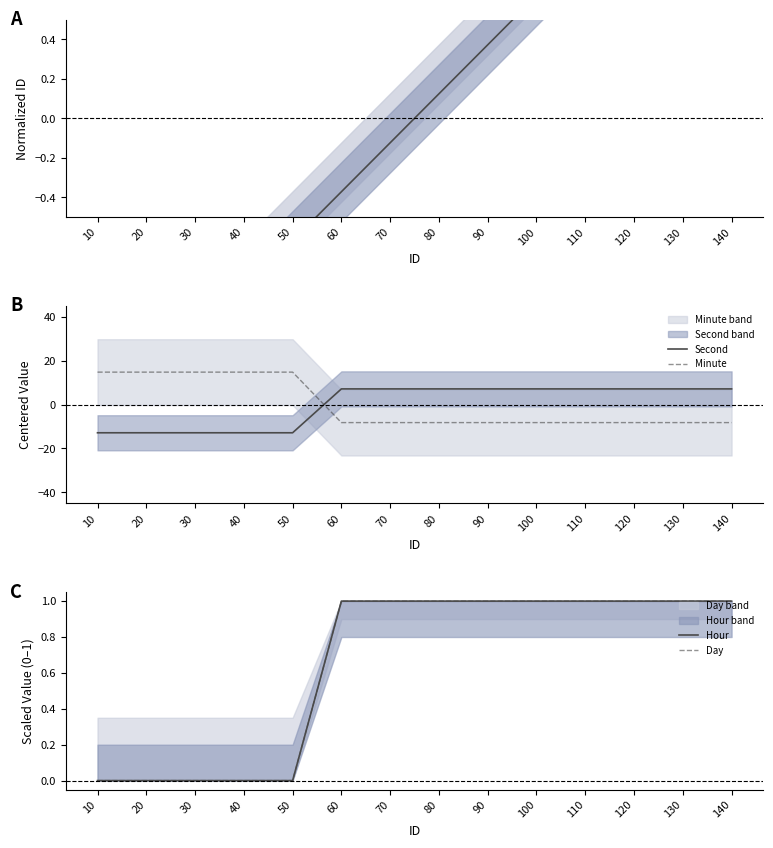

What is the minimum value for Minute?

-8.2